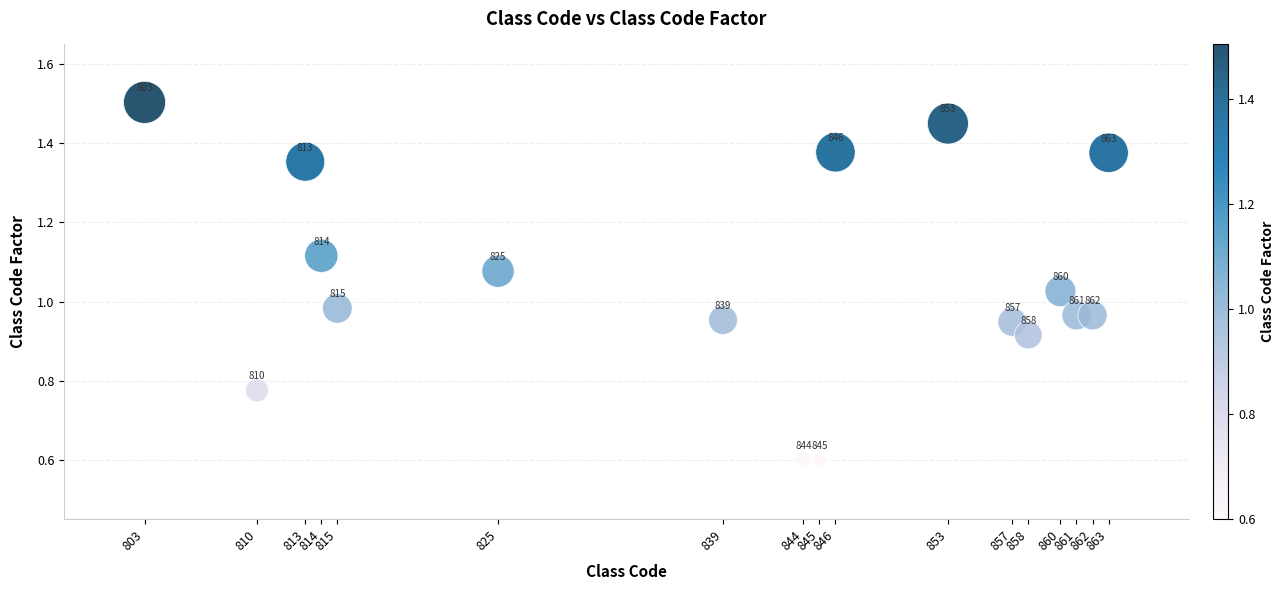

What is the range of X values (max minus min)?

60.0